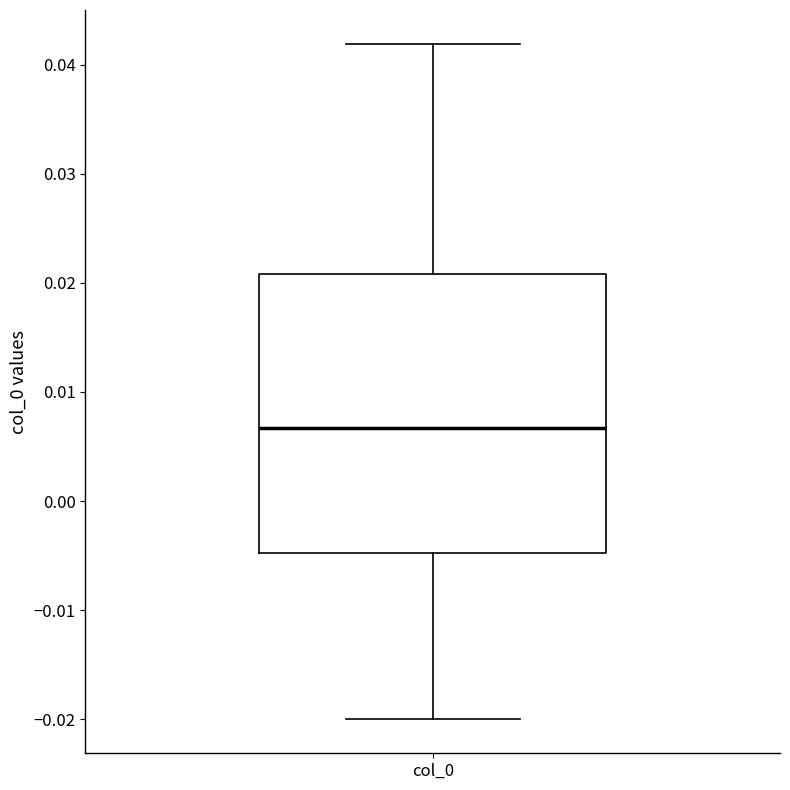

Transcribe this box plot: give where the median line is, the range the box spans, and where the two whiskers end, as read against the y-axis. The values are not printed on the chart, so give them approximately, as read against the axis.

median 0.007, box -0.005 to 0.021, whiskers -0.020 to 0.042